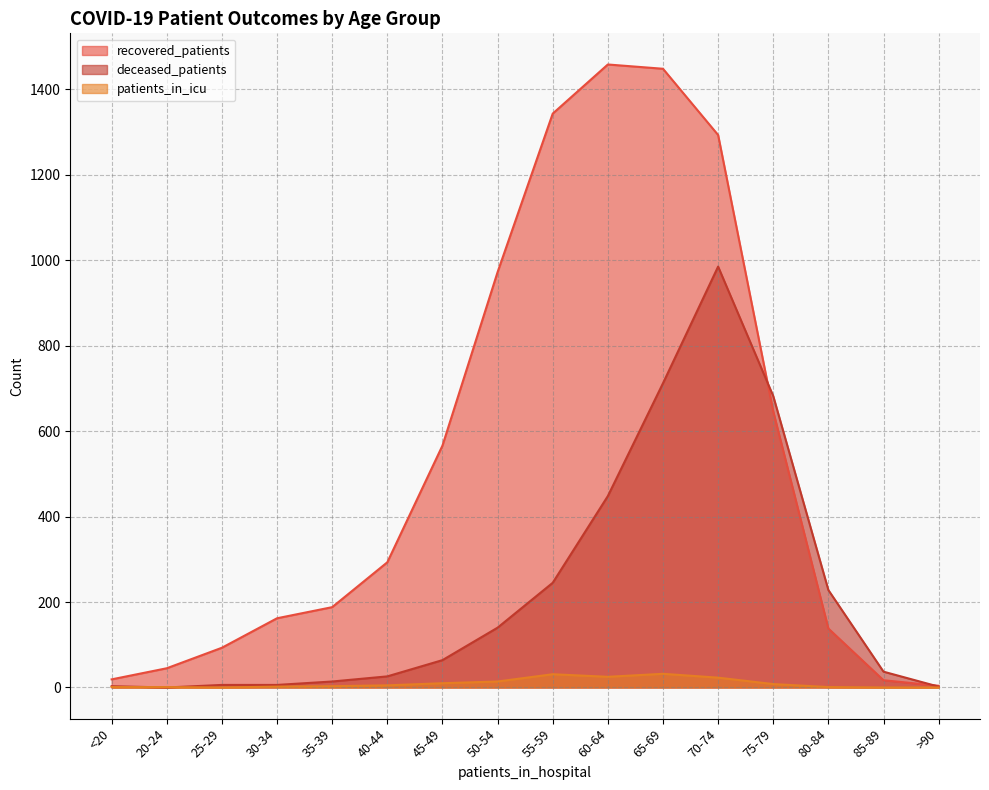

Is the value of deceased_patients at 20-24 greater than the value of patients_in_icu at 30-34?

No